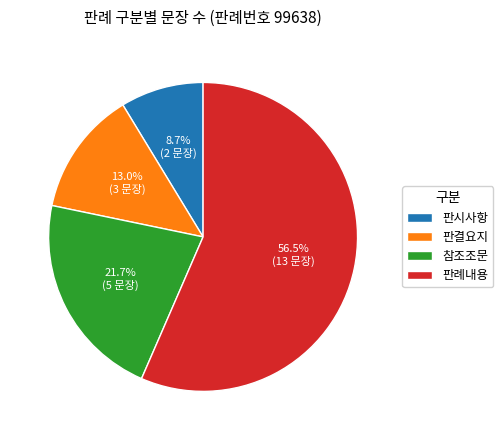

The 참조조문 slice represents 22% of the pie. True or false?

True